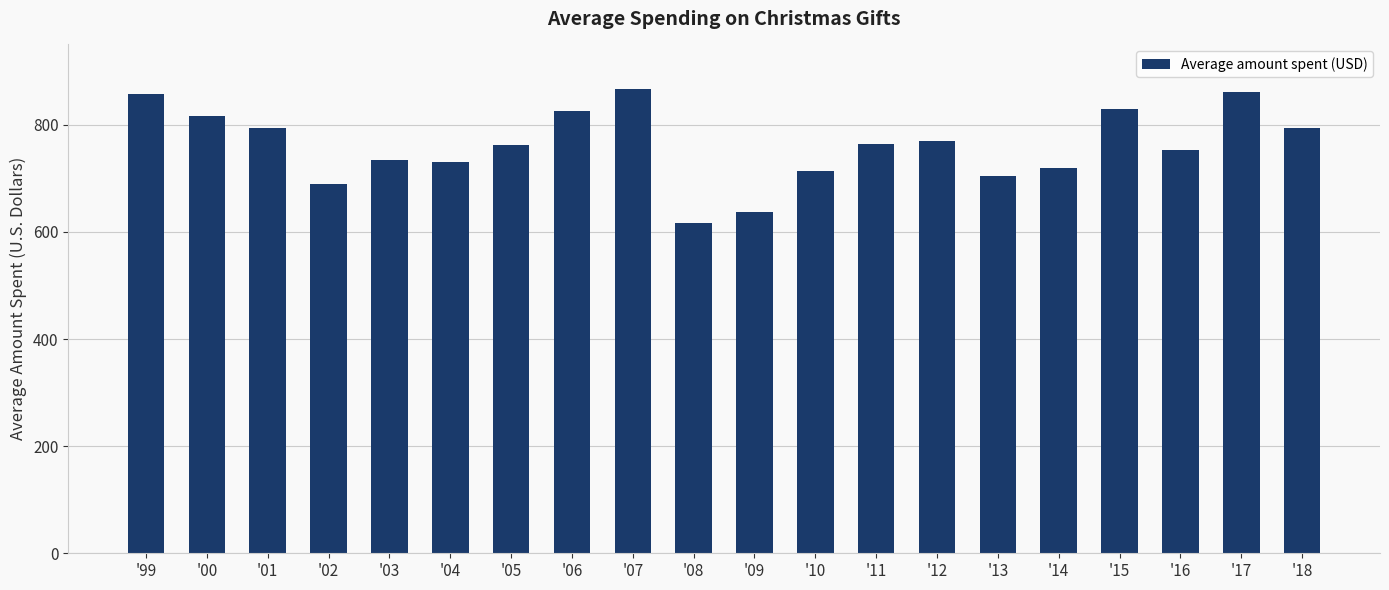

What is the approximate value at '10, to the nearest 50?

700